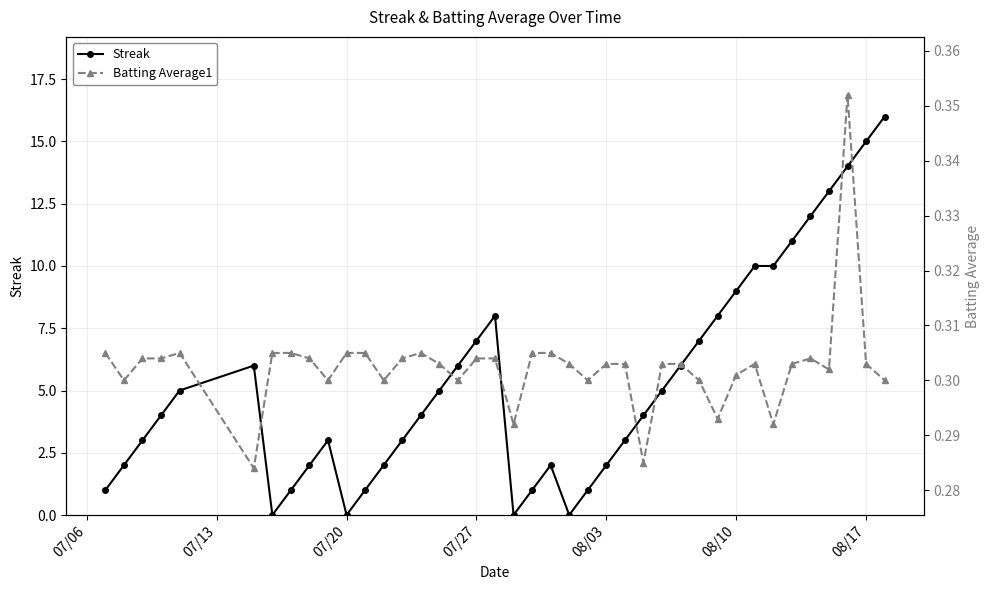

What is the average value of the Streak series?

5.3